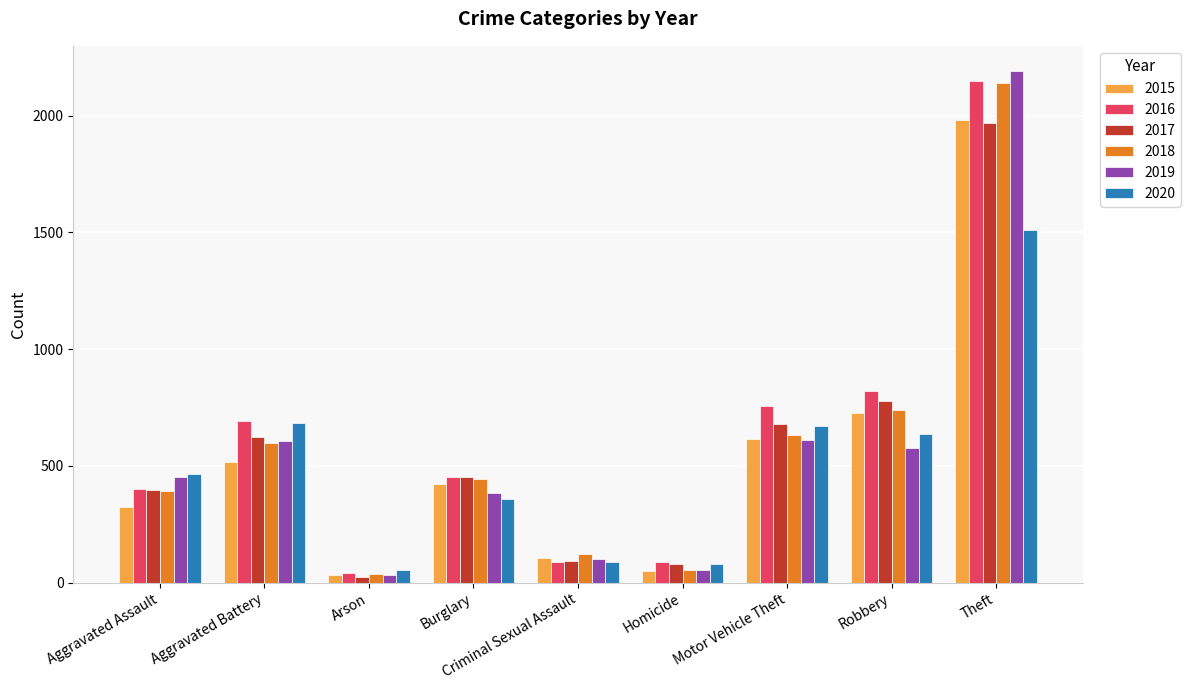

What position from the right is Arson?

7